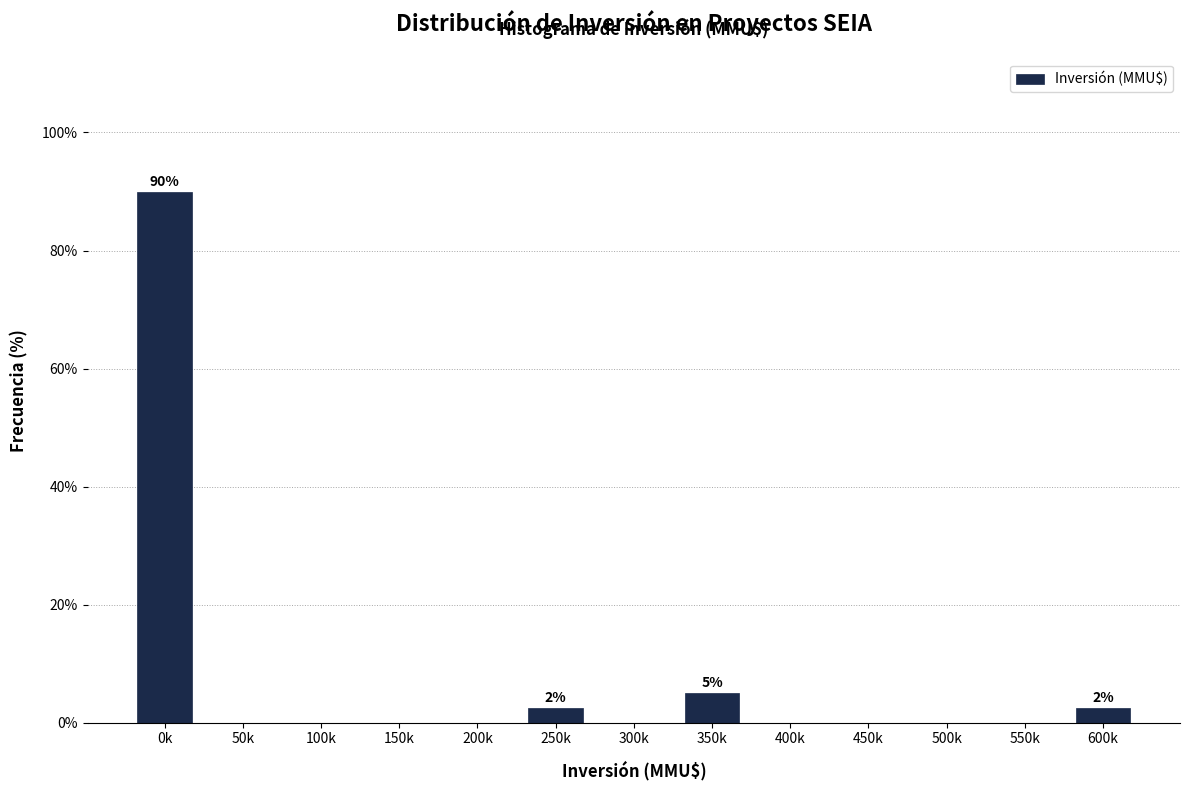

Reading right to left, transcribe all the data shown in this chart.

600k=2.5	550k=0.0	500k=0.0	450k=0.0	400k=0.0	350k=5.0	300k=0.0	250k=2.5	200k=0.0	150k=0.0	100k=0.0	50k=0.0	0k=90.0